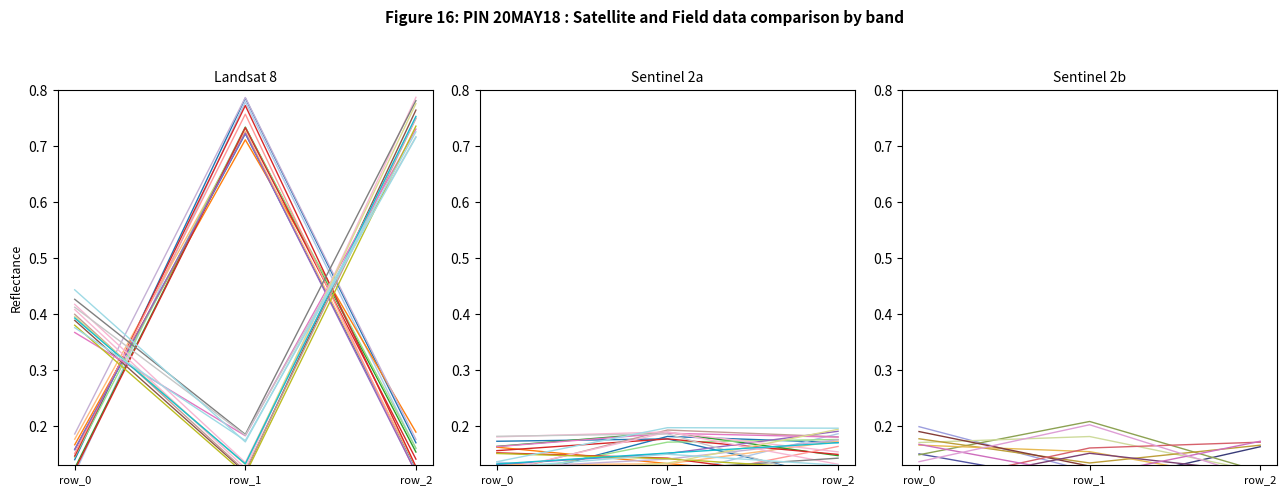

What is the total value across all series at row_0?

0.6